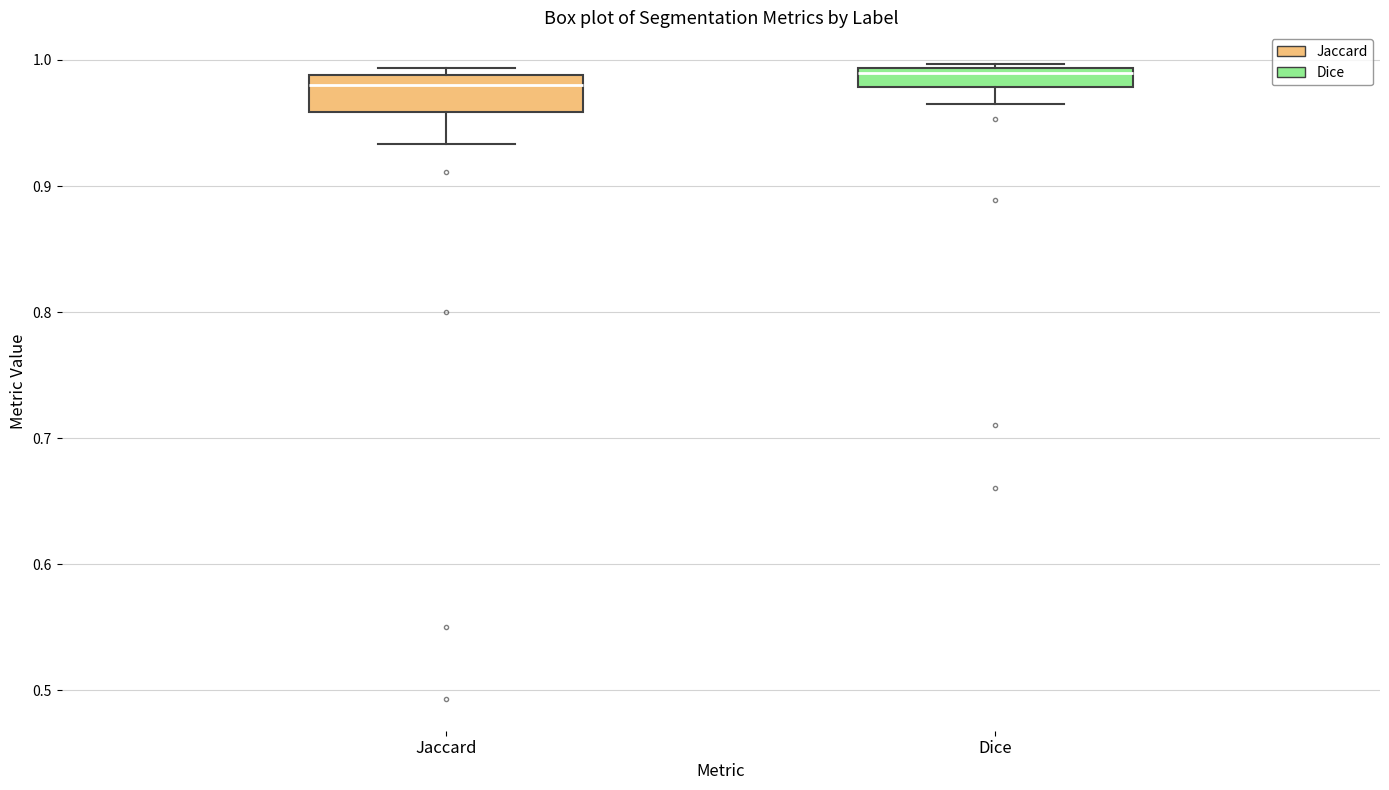

Where does the lower whisker of the box for Dice end on the y-axis? The values are not printed on the chart, so give them approximately, as read against the axis.

0.97